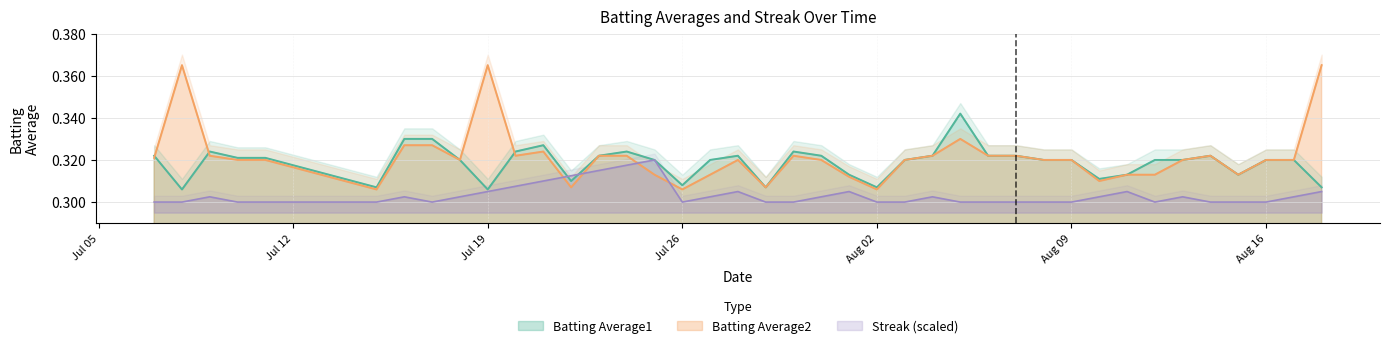

Does the chart display data point markers on the line(s)?

No